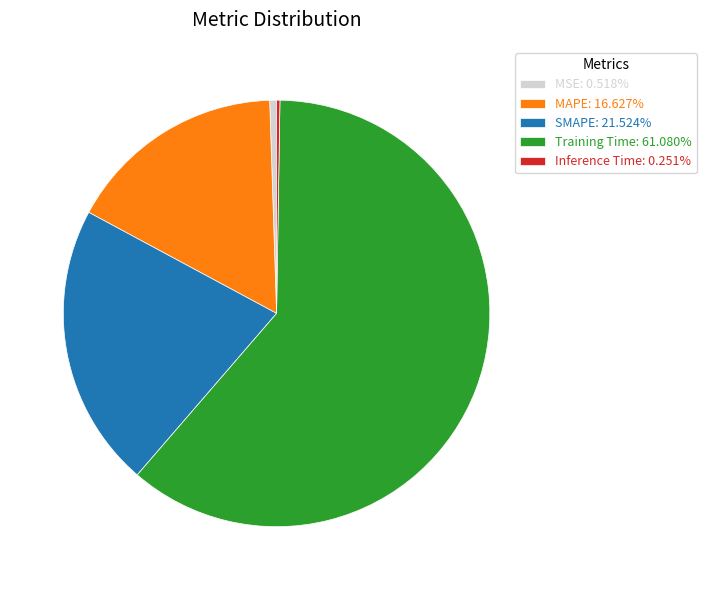

Between MSE and Training Time, which is larger?

Training Time